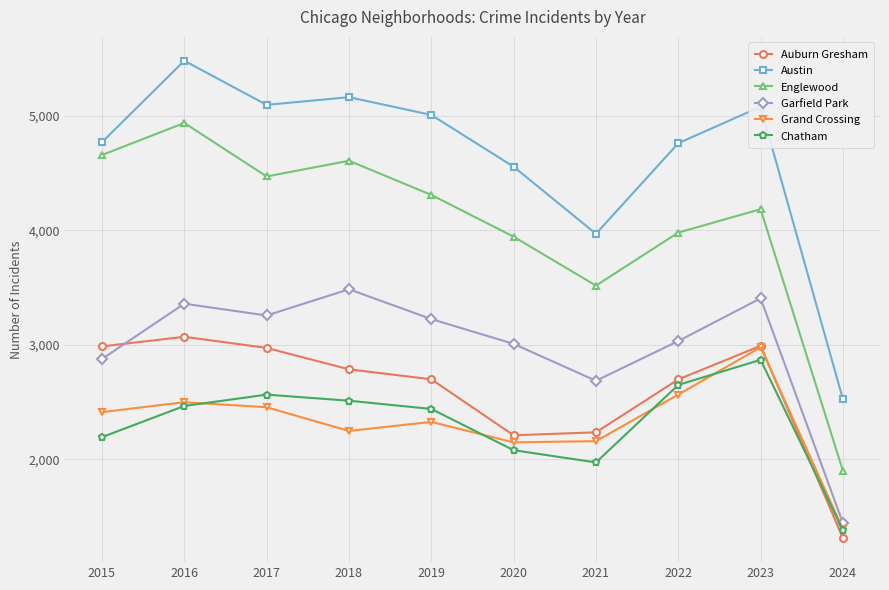

True or false: Englewood and Chatham intersect in this chart.

False